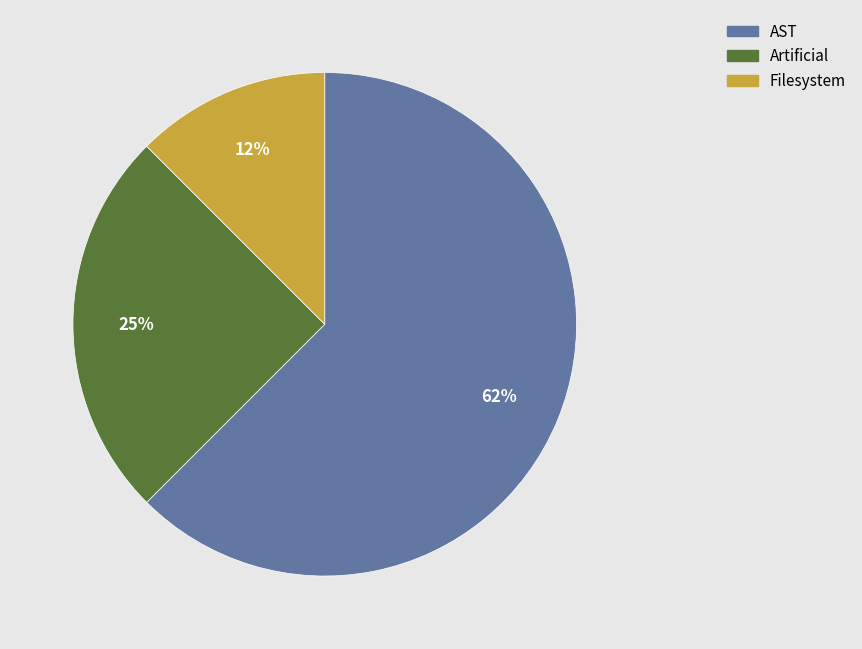

To the nearest percent, what percentage of the pie is Artificial?

25%